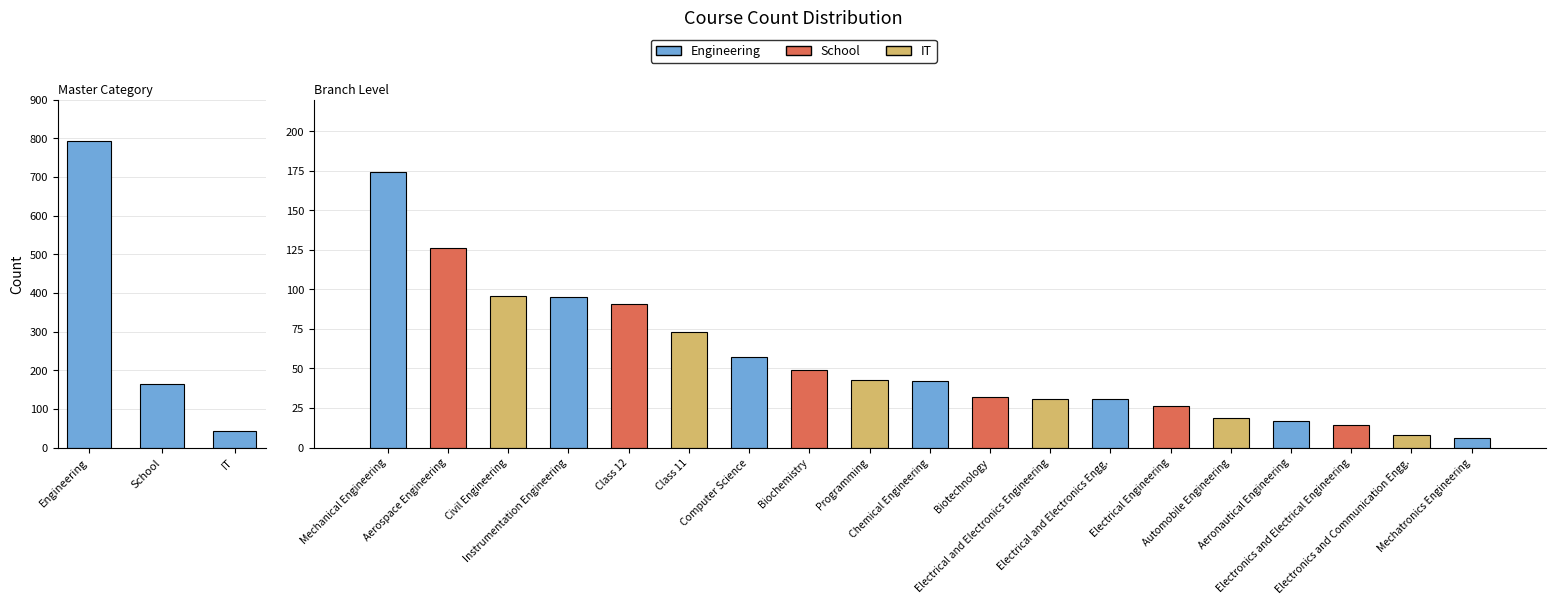

Are the bars horizontal?

No